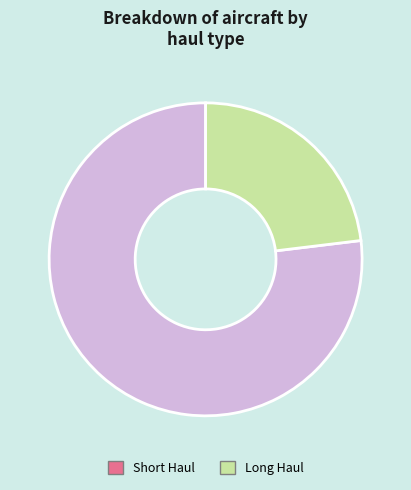

Count the number of slices in the pie.

2